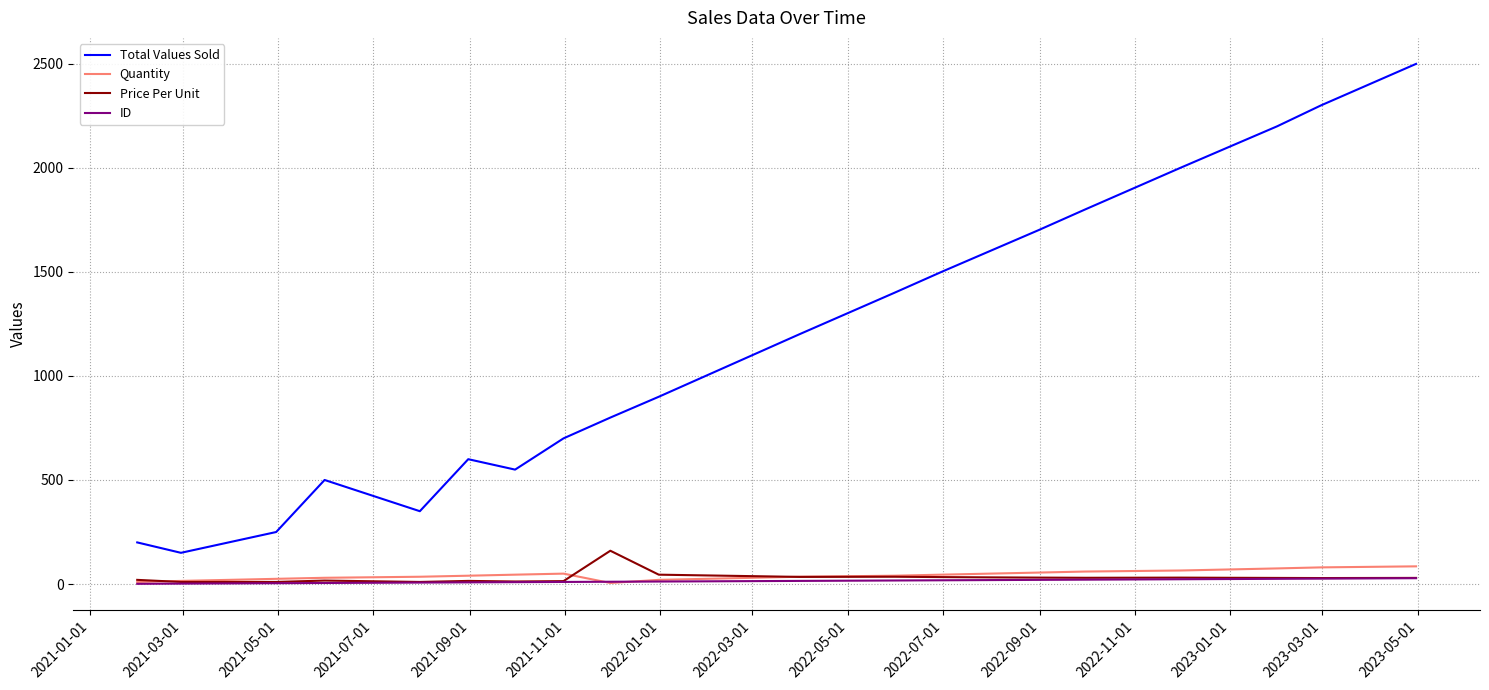

Which series has the widest spread of values?

Total Values Sold